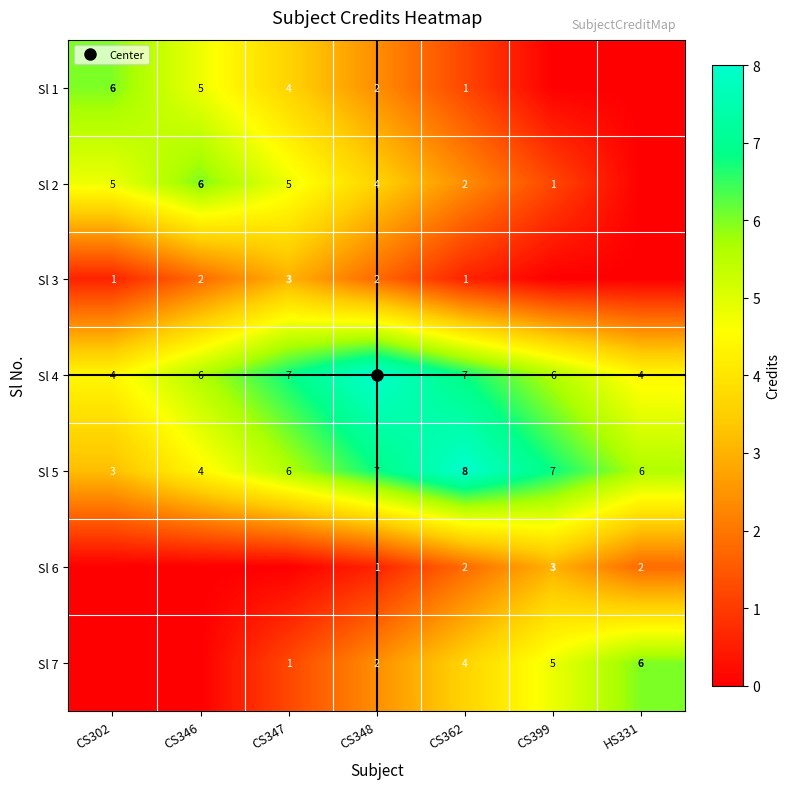

How many distinct data groups are displayed?

7